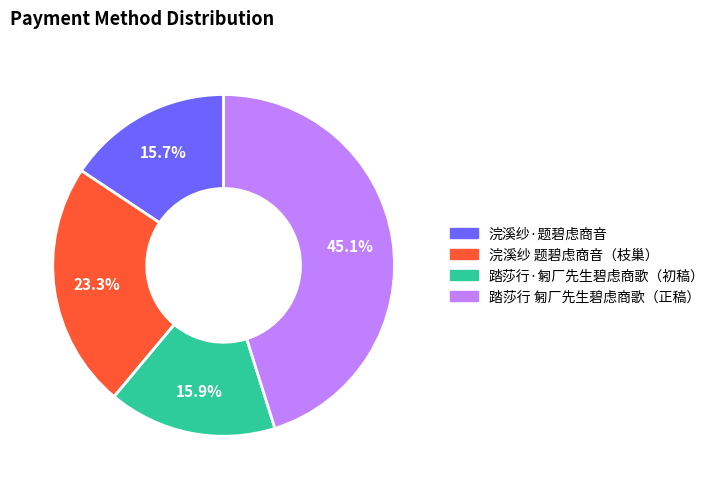

Do 浣溪纱·题碧虑商音 and 踏莎行·匑厂先生碧虑商歌（初稿） together represent more than half of the pie?

No